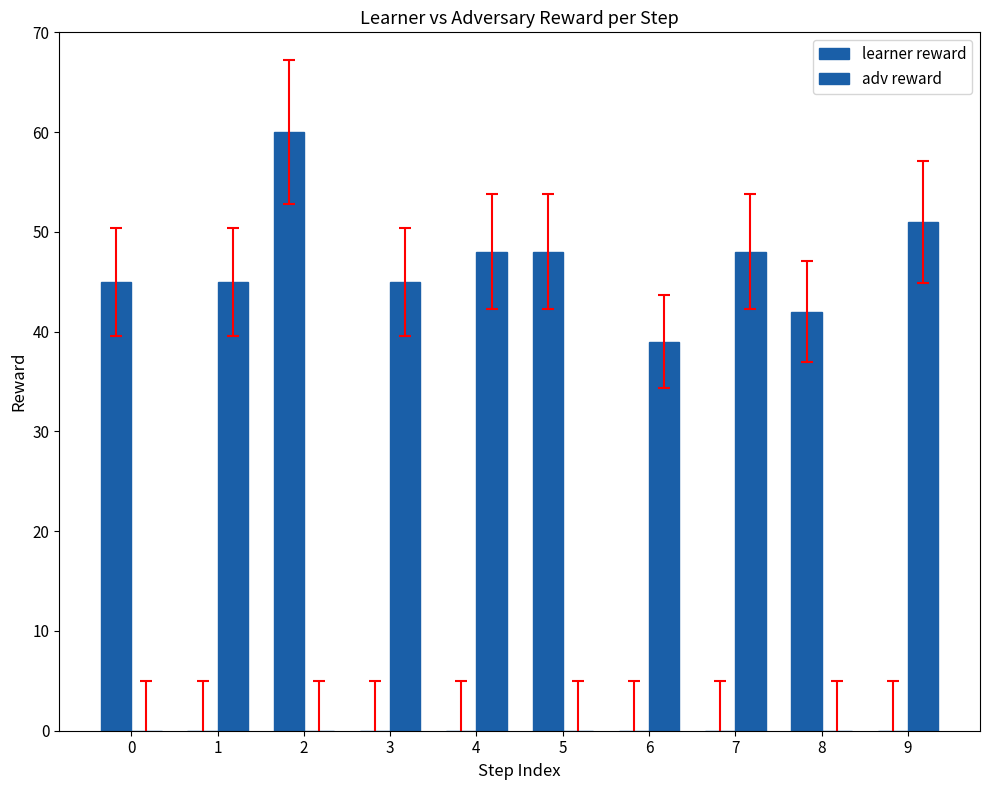

At how many categories does at least one series exceed 51?

1